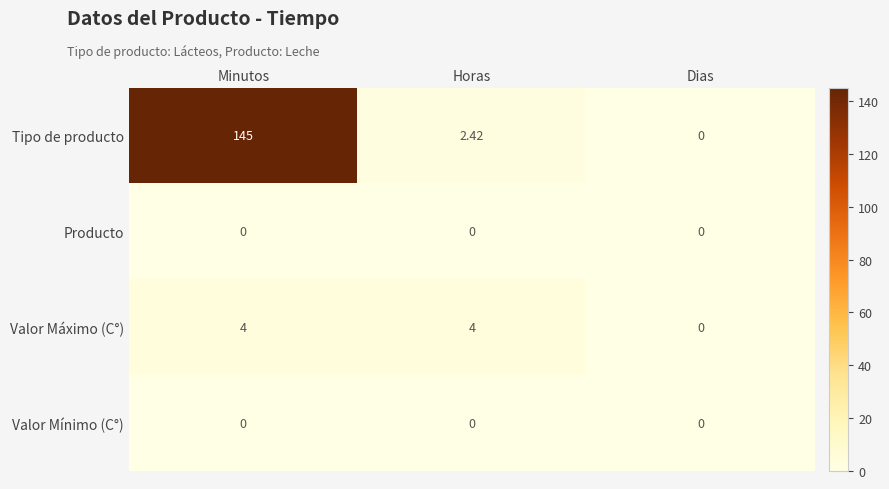

At which category is the sum across all series the highest?

Minutos